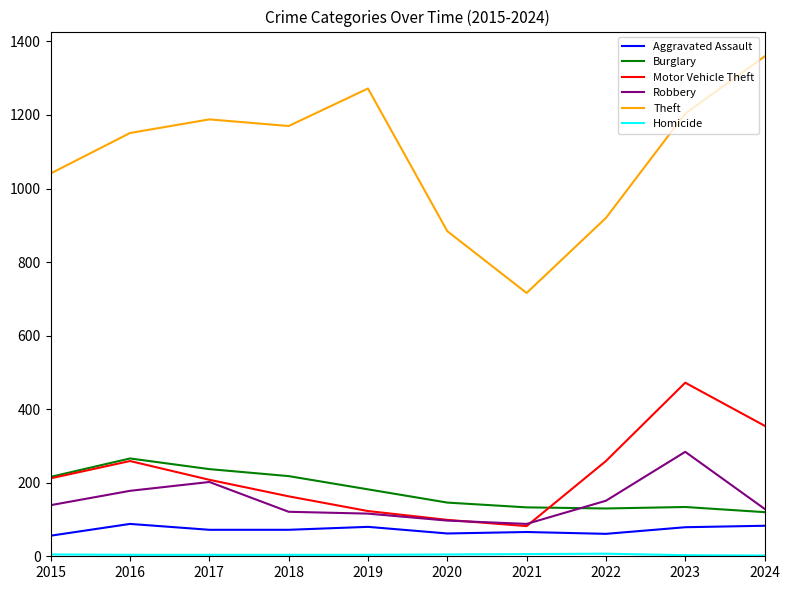

True or false: Theft and Burglary cross at least once.

False